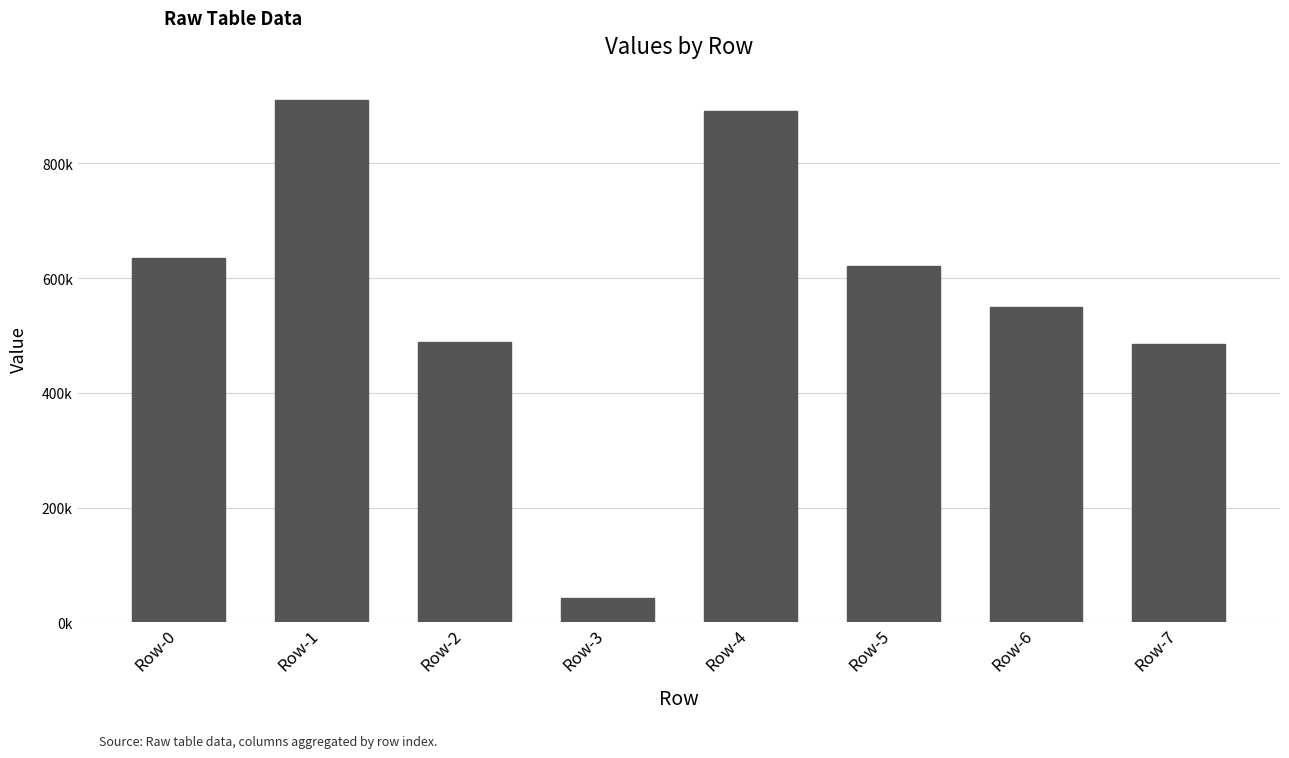

Where is the data nearest to the value 476425?

Row-7